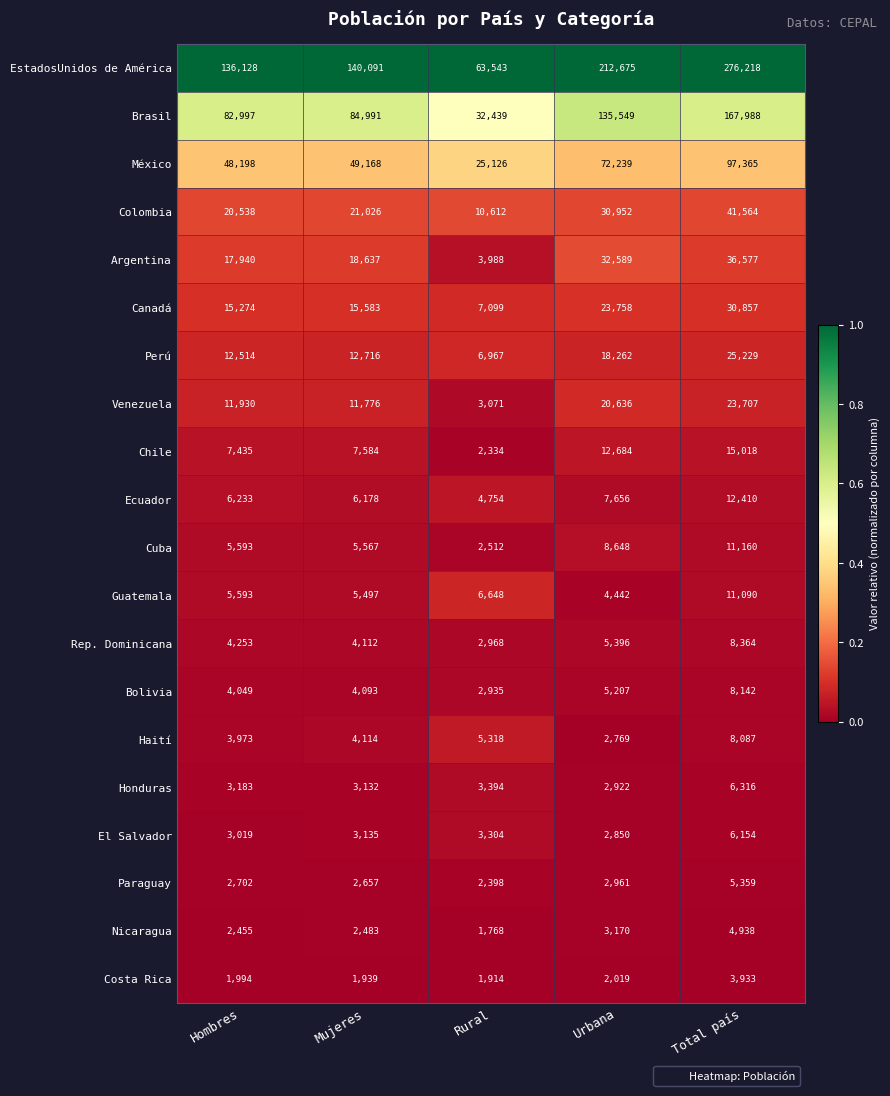

What value does the Cuba series have at Mujeres?

5567